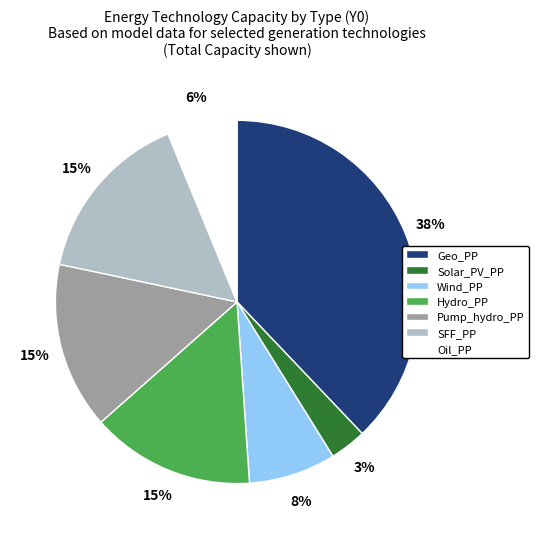

Is it true that Hydro_PP is 15% of the pie?

True